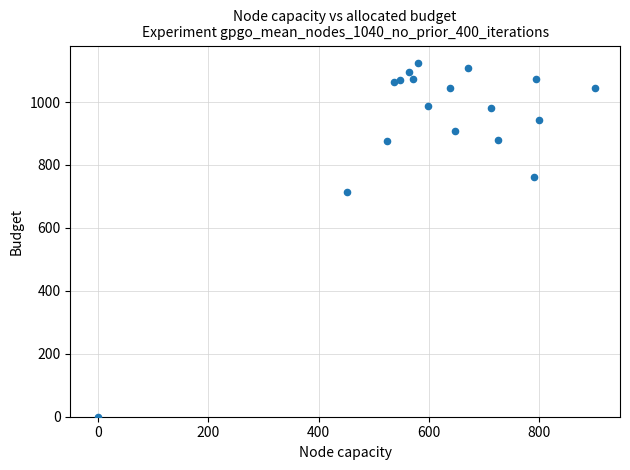

What is the range of X values (max minus min)?

901.1